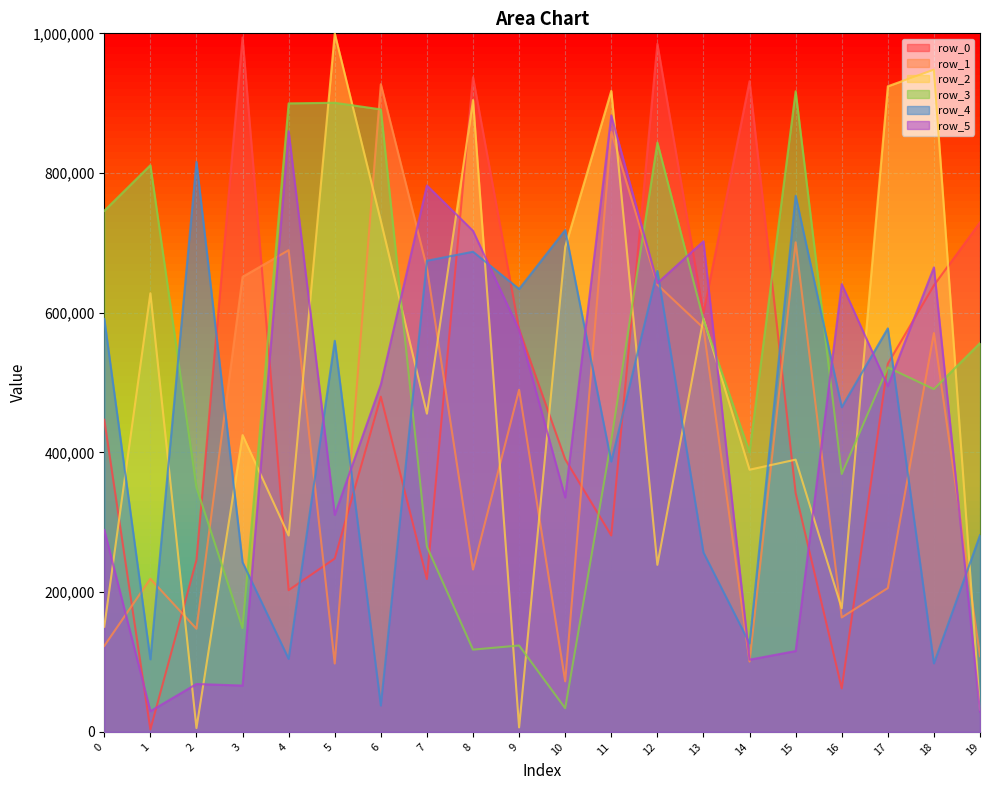

Reading left to right, list all the values displayed in this chart.

row_0: 446850	3497	246213	994144	202886	248147	479843	218747	937199	576490	390271	281169	984932	599667	931515	341949	62259	527016	639268	729291
row_1: 123104	219157	147629	651425	689594	97866	927177	664550	232424	489712	72377	858935	640235	578233	100741	700865	163854	205889	570870	108384
row_2: 150555	627946	5496	424899	281134	999949	731370	455514	904512	6410	694181	917666	239161	591782	375315	389754	176904	924198	947989	31784
row_3: 746004	811195	350185	148601	899765	900602	891144	265276	117768	123684	33883	417352	843595	590110	400450	917044	369202	521780	490666	556604
row_4: 591196	103932	816072	242775	104553	559909	37742	674459	687334	634009	718378	386972	659899	256833	126808	767480	464760	577650	98064	281566
row_5: 289164	29684	68566	66351	859938	310715	497212	782223	717288	575310	335605	882494	642404	702340	103392	115753	641062	495028	664969	28990